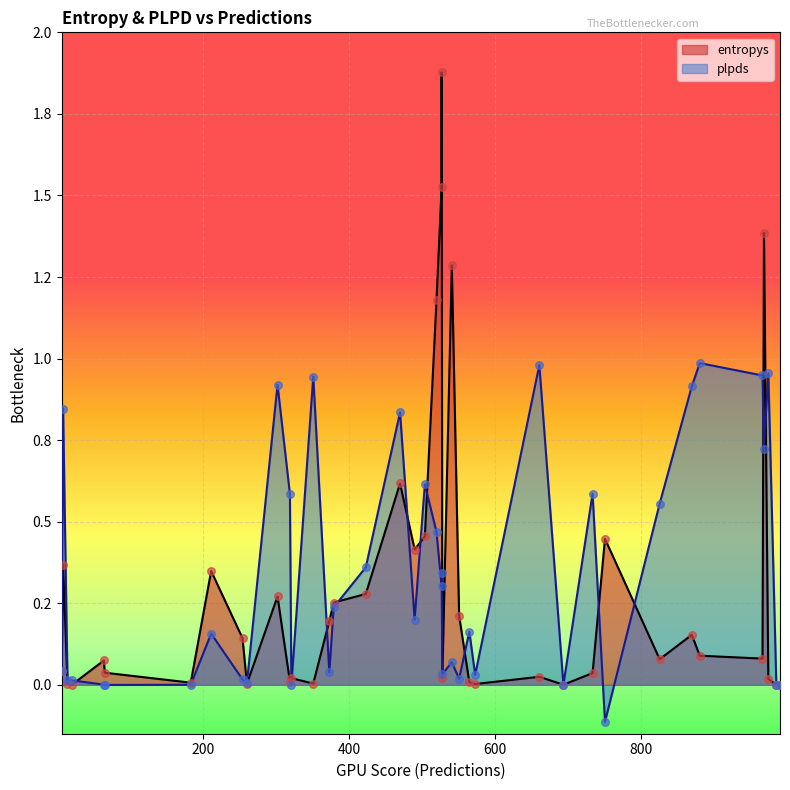

What is the total value across all series at 2?

0.5